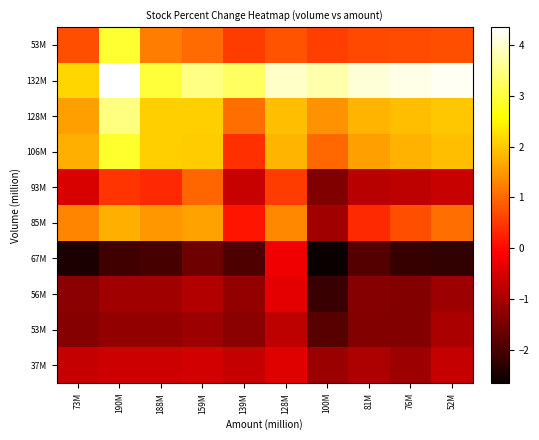

Between 159M and 190M, which is larger?

190M